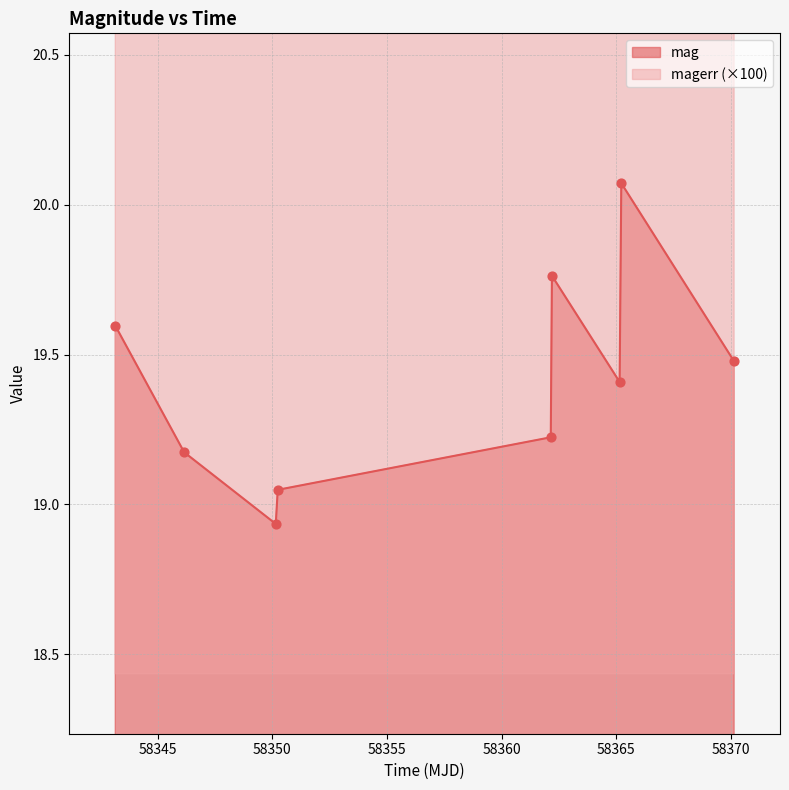

Which series reaches the maximum Y coordinate?

magerr